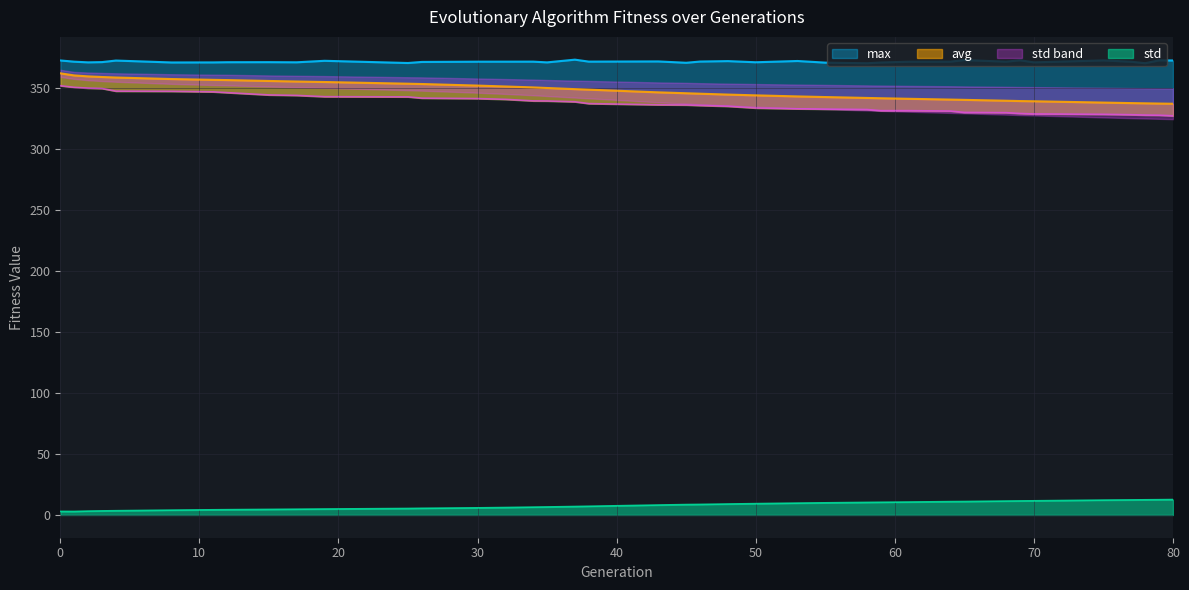

Which series has the largest total across all categories?

max